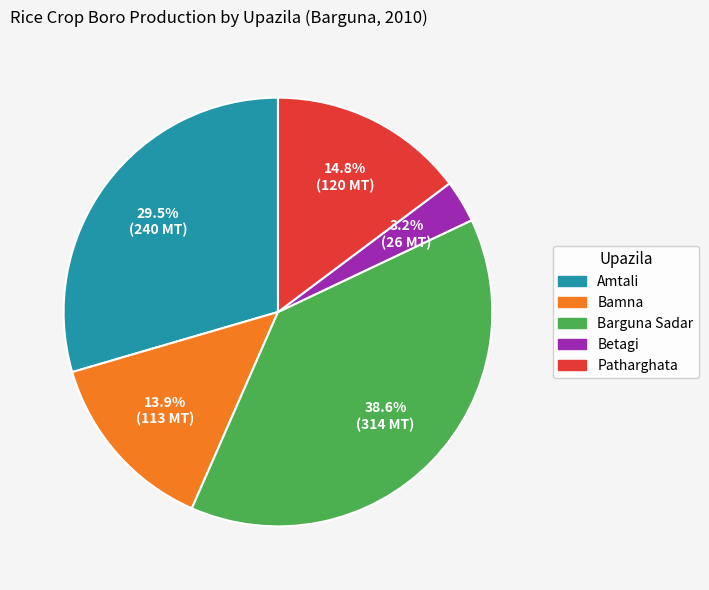

Approximately how many times larger is the value at Barguna Sadar compared to Bamna?

2.8